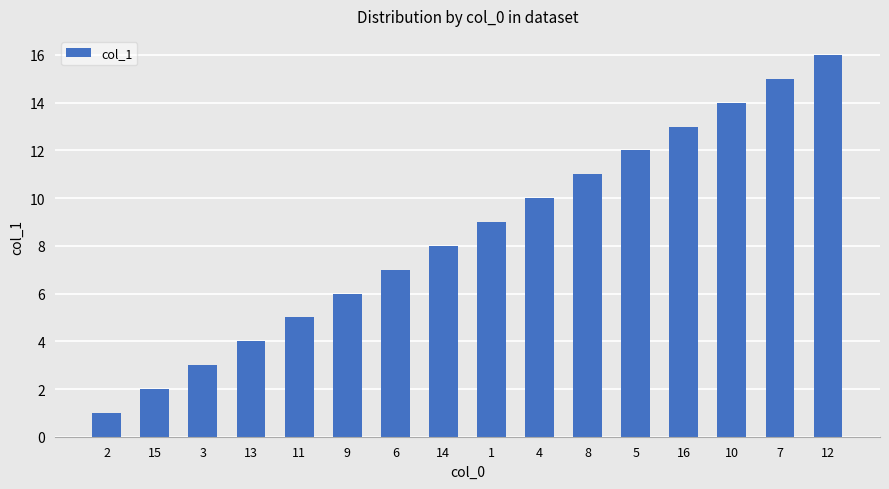

At which label is the value closest to 8?

14